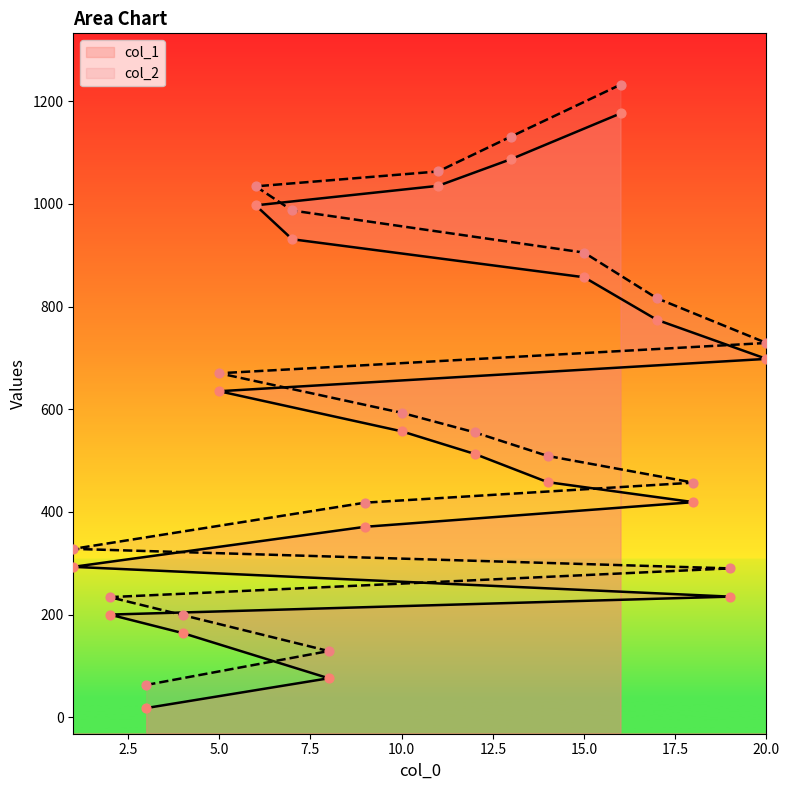

What are all the series names shown in the legend?

col_1, col_2